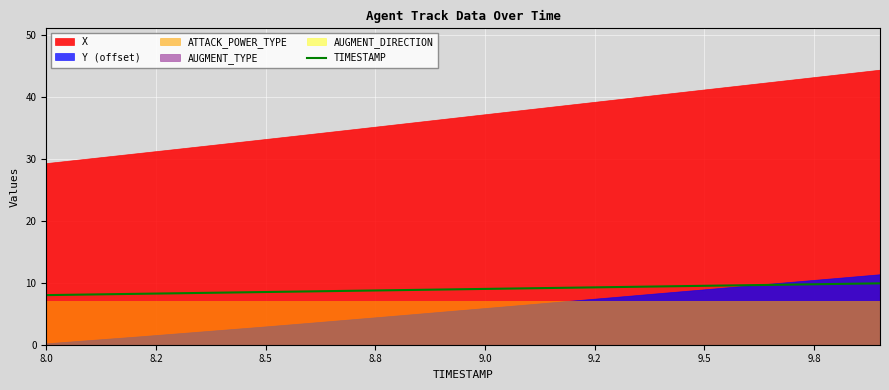

Reading left to right, what are all the values shown in this chart?

8.0	8.1	8.2	8.3	8.4	8.5	8.6	8.7	8.8	8.9	9.0	9.1	9.2	9.3	9.4	9.5	9.6	9.7	9.8	9.9